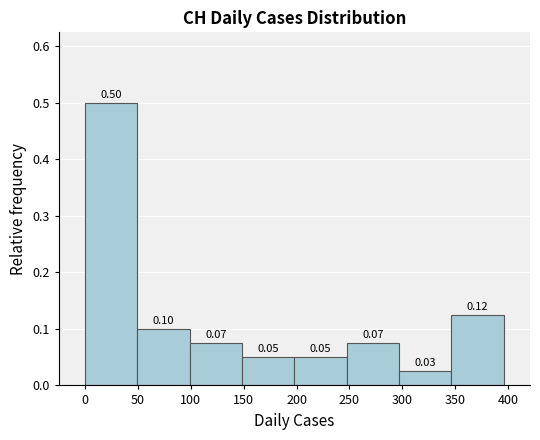

Over which range of the x-axis is the bar tallest?

0.0 to 49.5